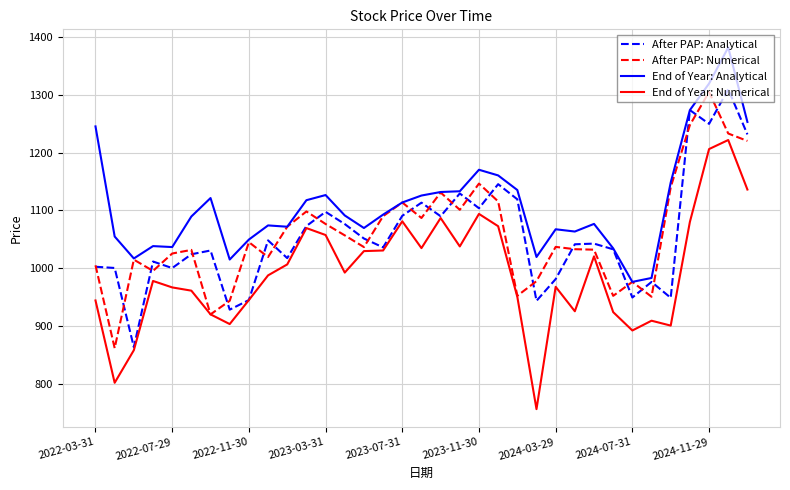

True or false: End of Year: Analytical and End of Year: Numerical cross at least once.

False